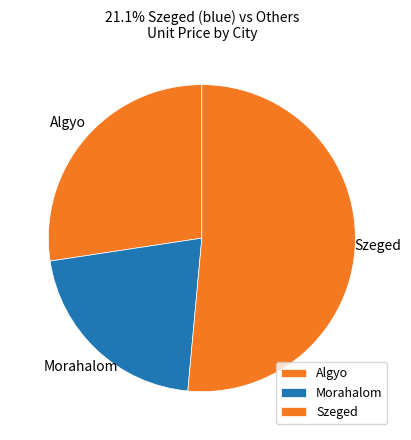

Which category has the smallest portion of the pie?

Morahalom